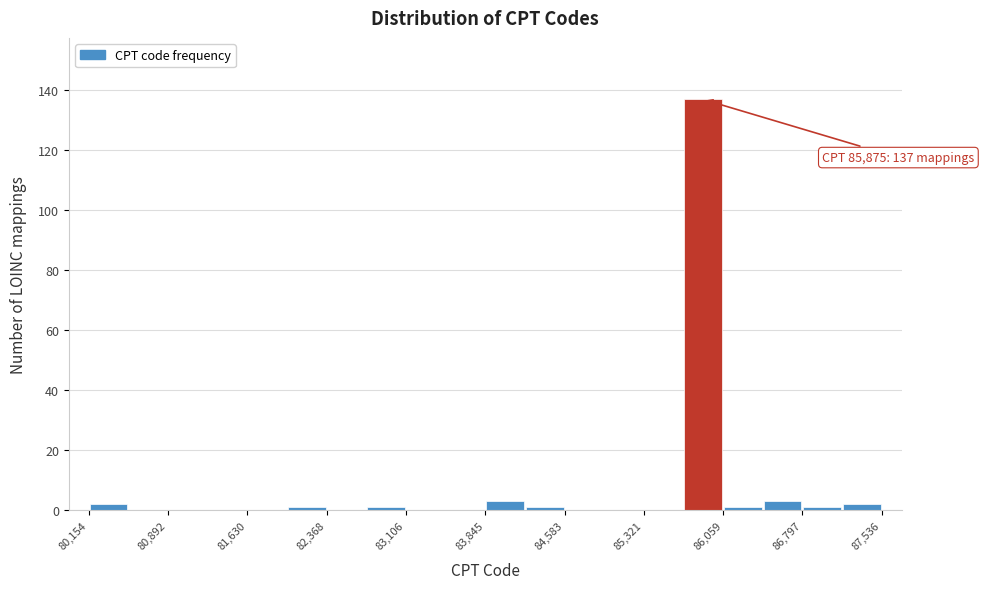

Read against the x-axis, roughly where is the centre of the tallest bar?

85900